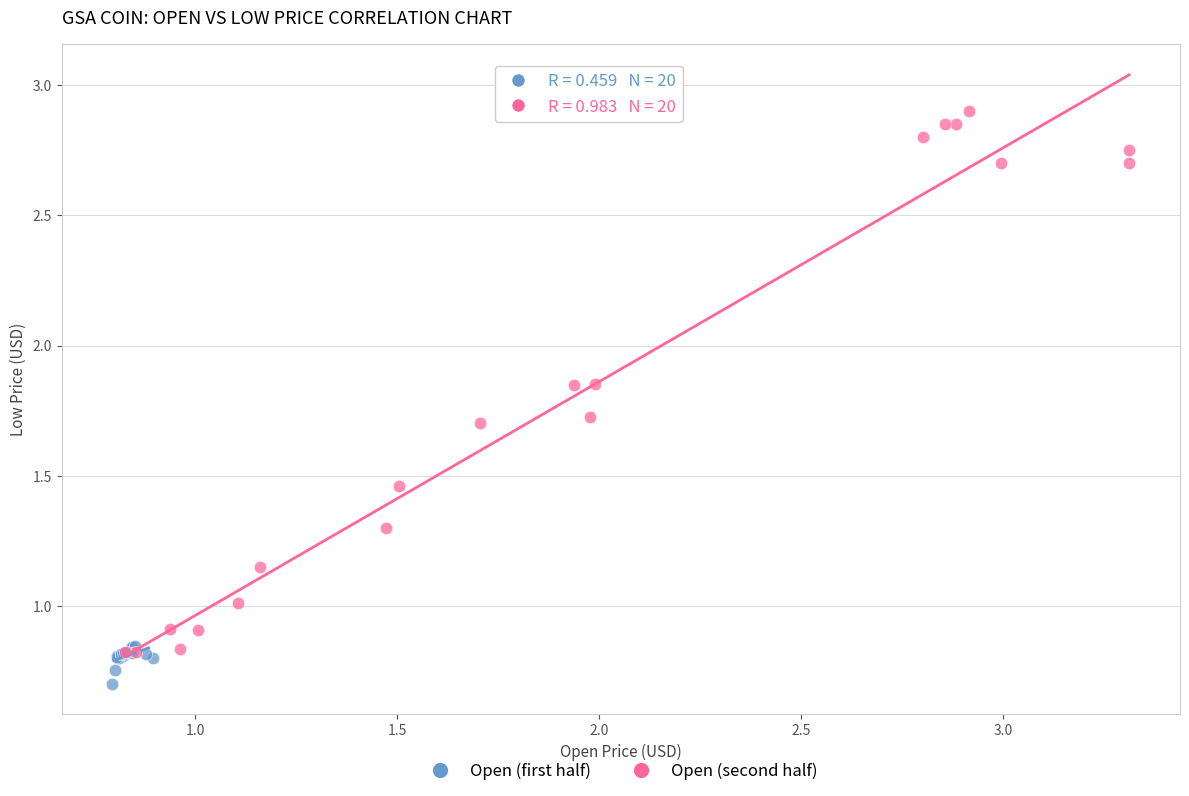

Which series has the largest Y range (max minus min)?

Open (second half)